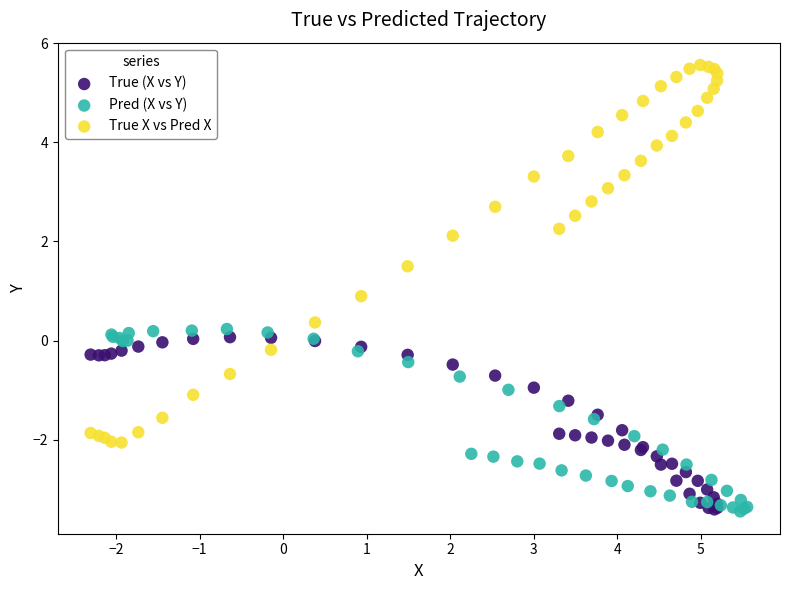

Which series has the largest Y range (max minus min)?

True X vs Pred X